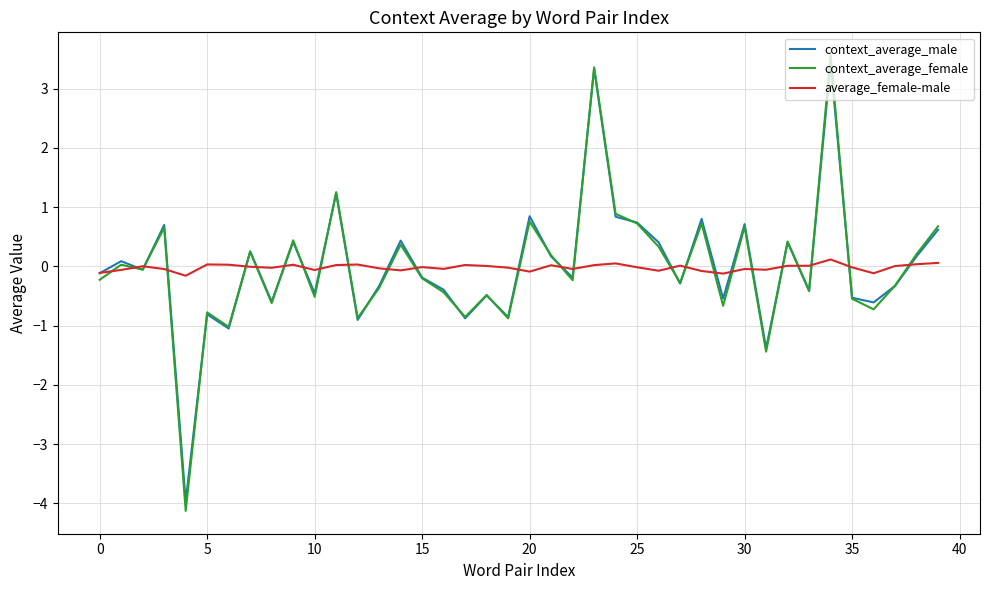

How many lines are shown in the chart?

3